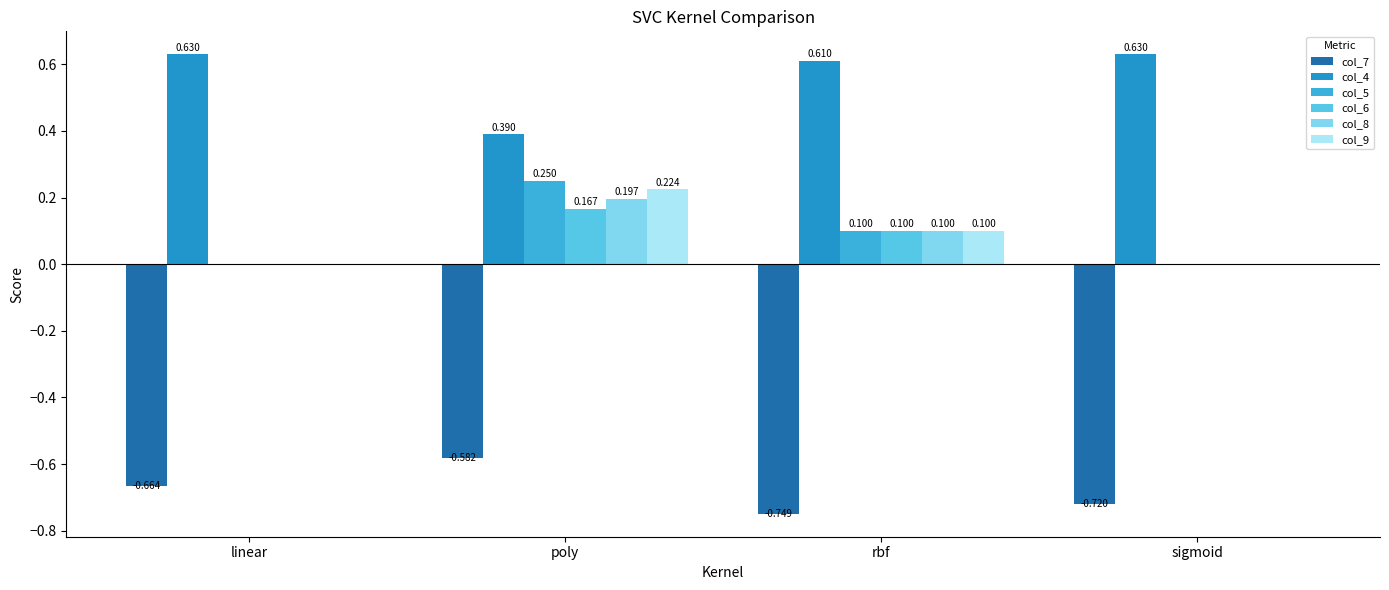

Which category has the lowest value in the col_8 series?

linear